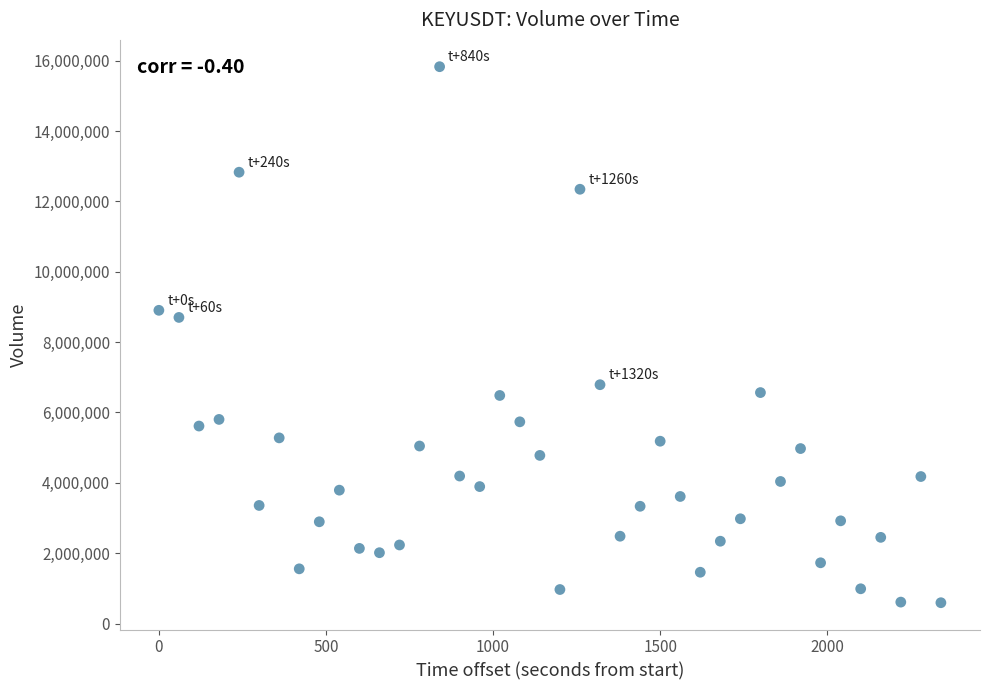

What Y value in the scatter plot is closest to 8210343?

8701194